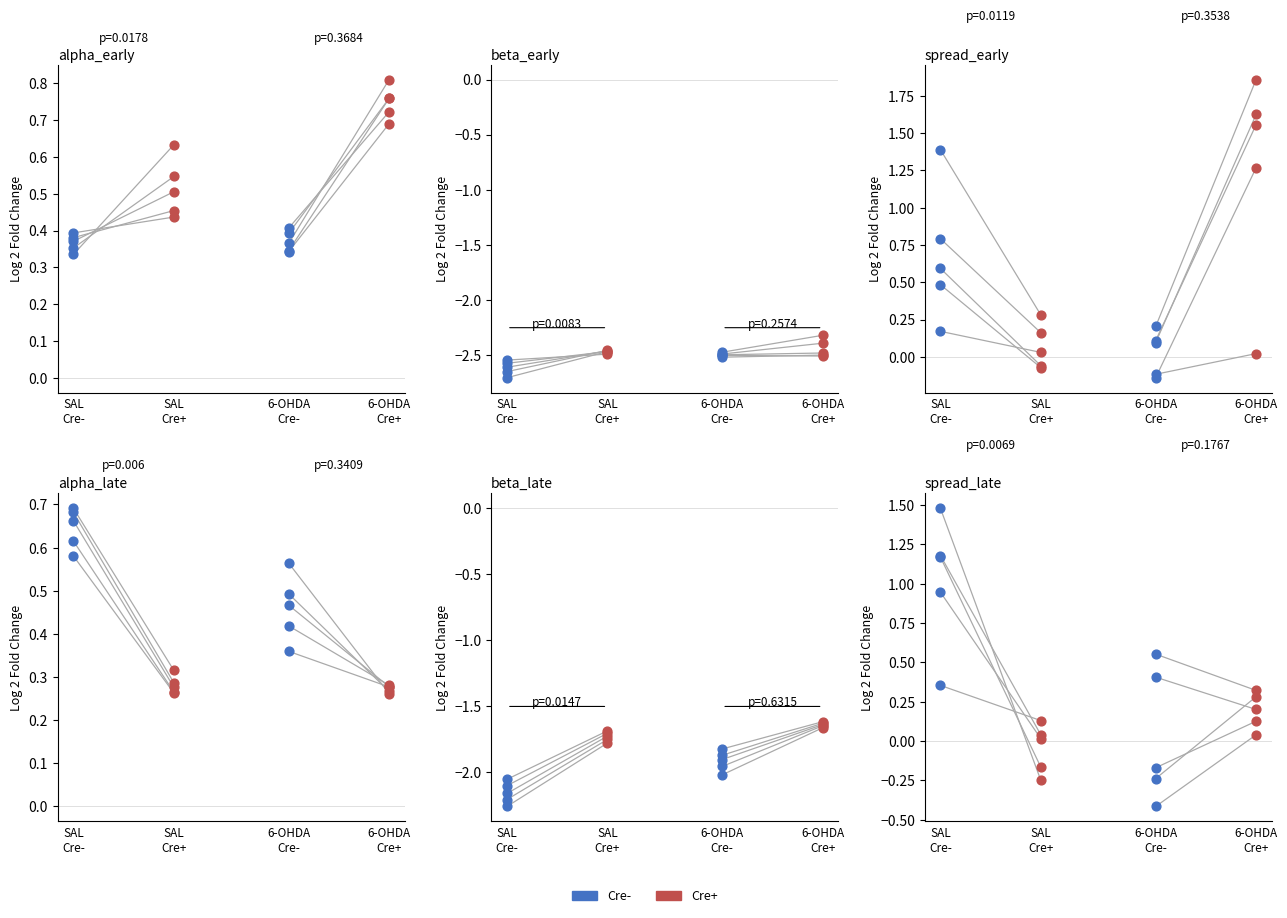

Is the value of Cre+ at SAL
Cre- greater than the value of Cre- at 6-OHDA
Cre-?

No